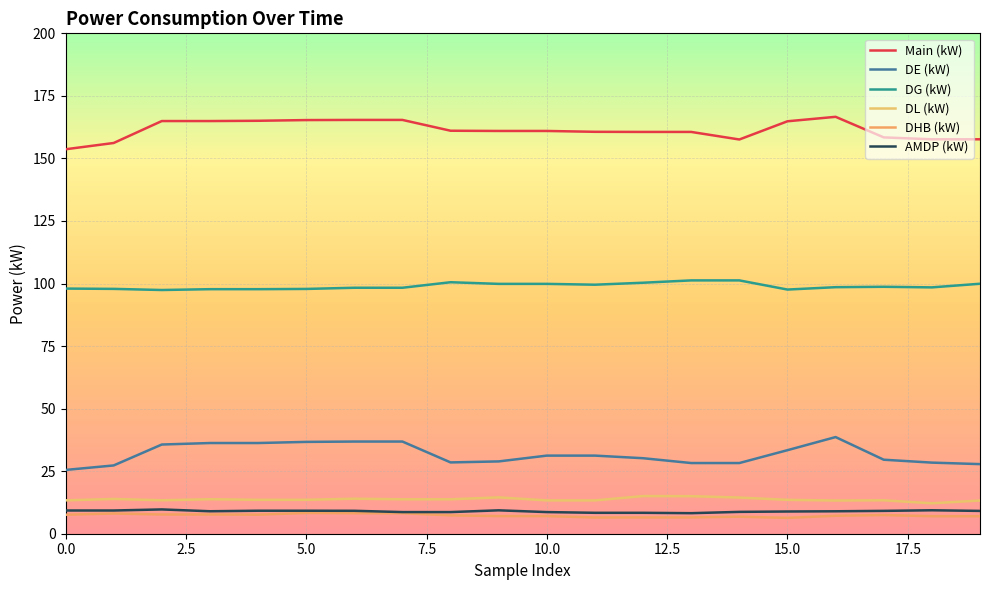

List the series in order of their peak value, highest first.

Main (kW), DG (kW), DE (kW), DL (kW), AMDP (kW), DHB (kW)